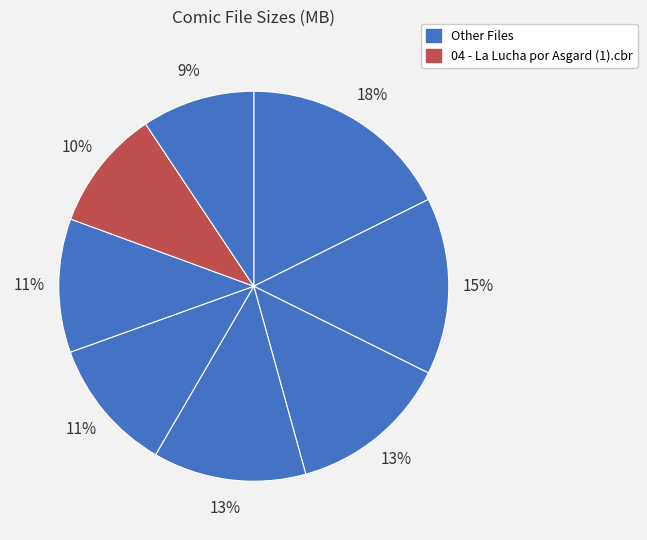

Count the number of slices in the pie.

8